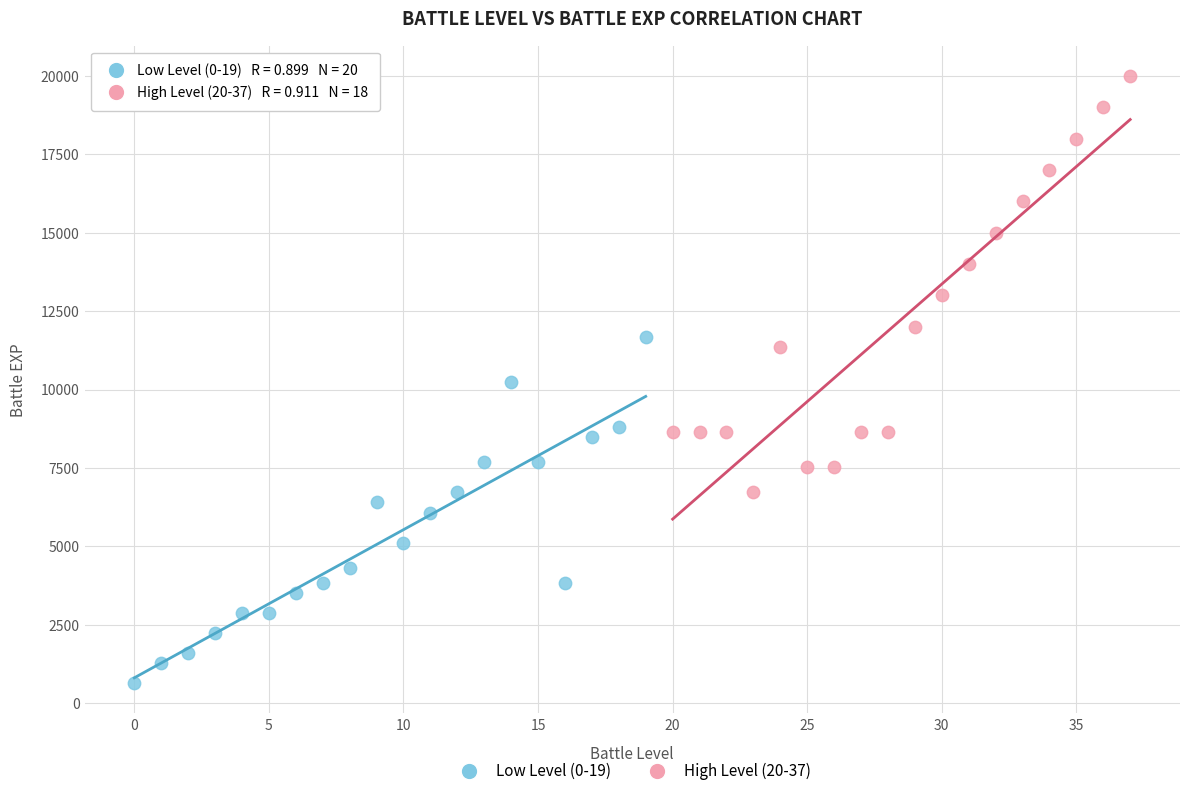

What are all the series names shown in the legend?

Low Level (0-19), High Level (20-37)